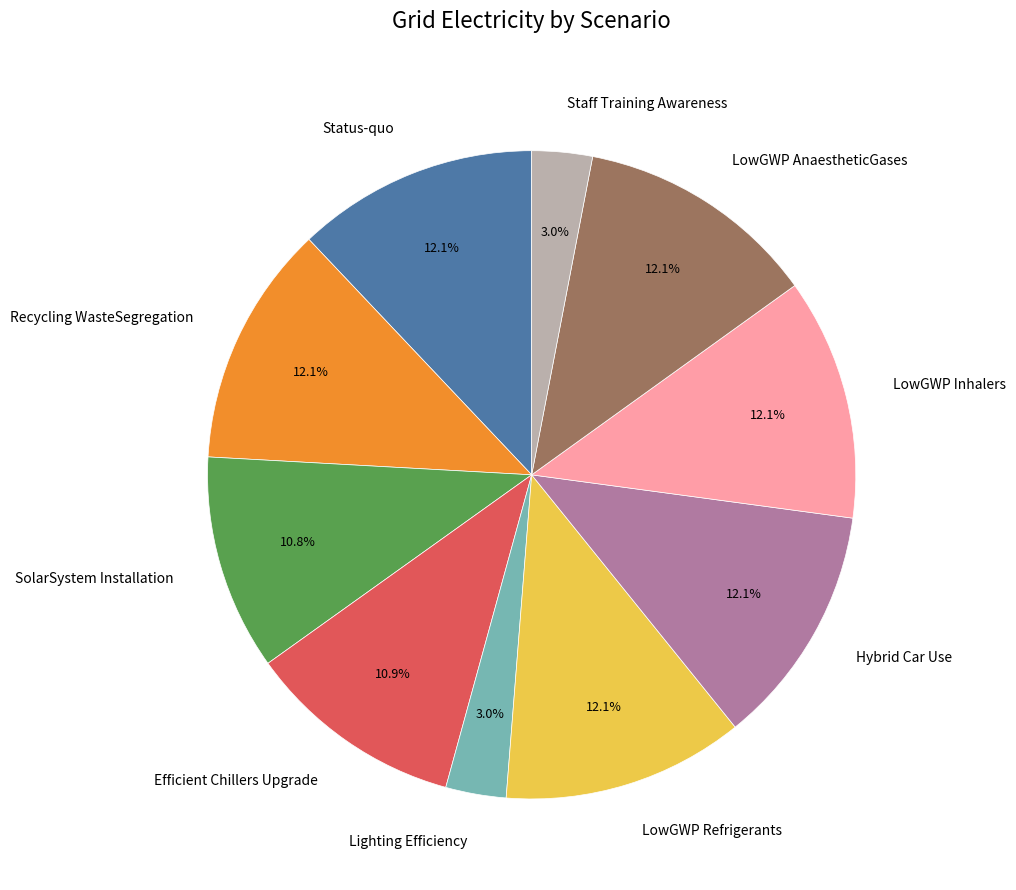

What portion of the pie excludes LowGWP Refrigerants?

87.9%